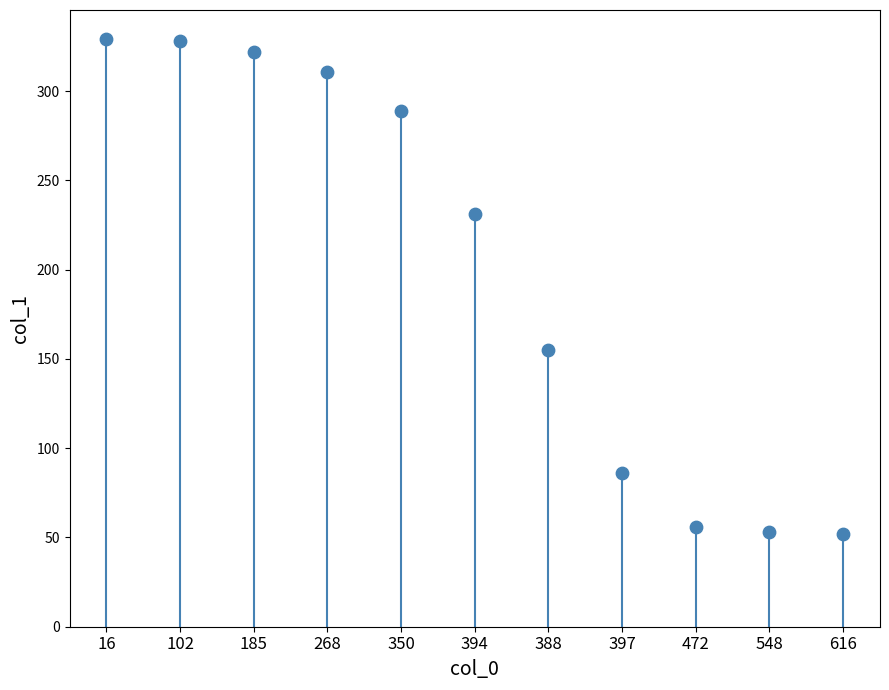

Which has a higher value, 616 or 397?

397